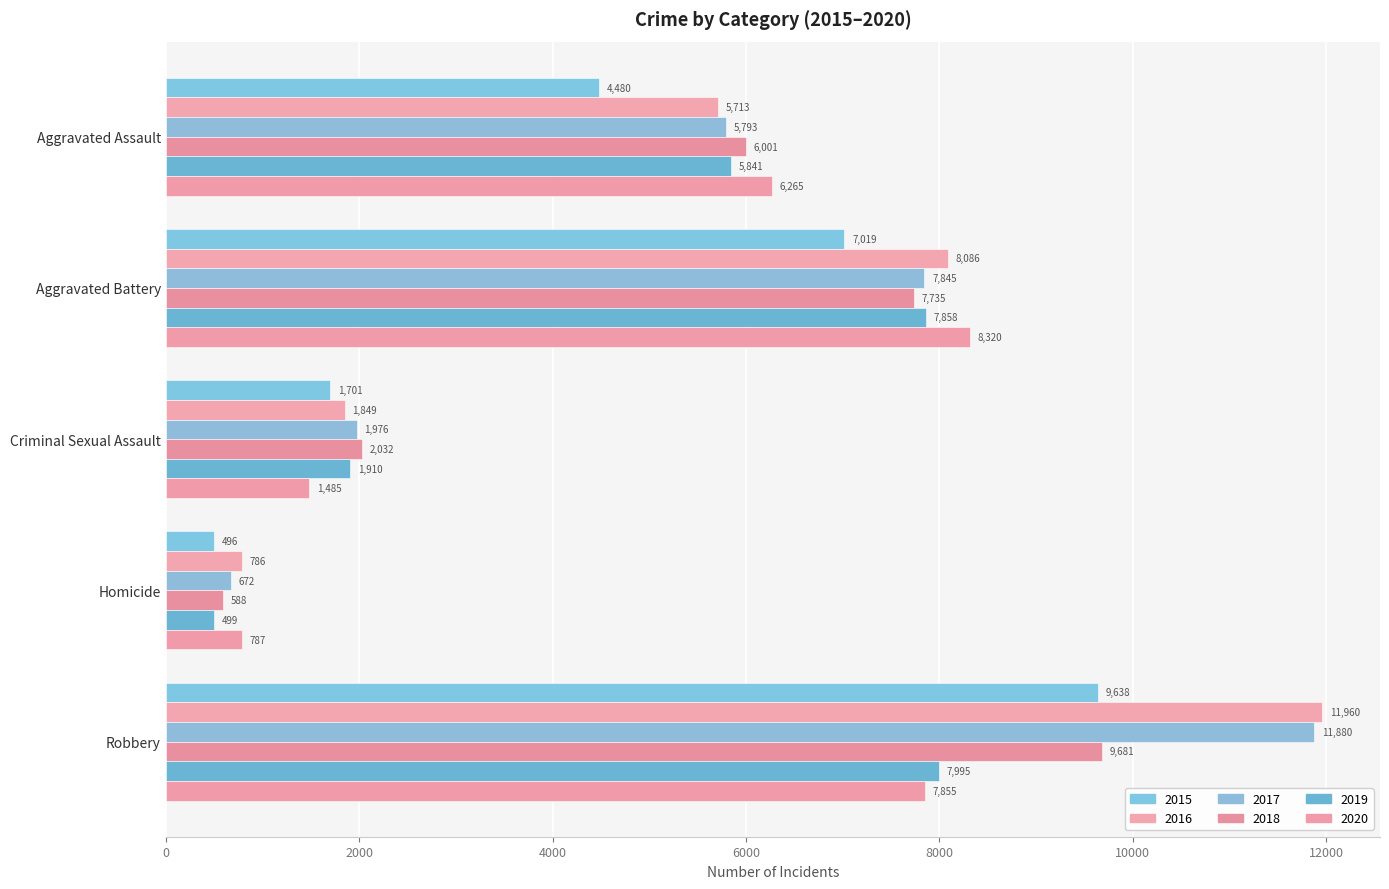

Which has a higher value, Criminal Sexual Assault or Aggravated Battery?

Aggravated Battery